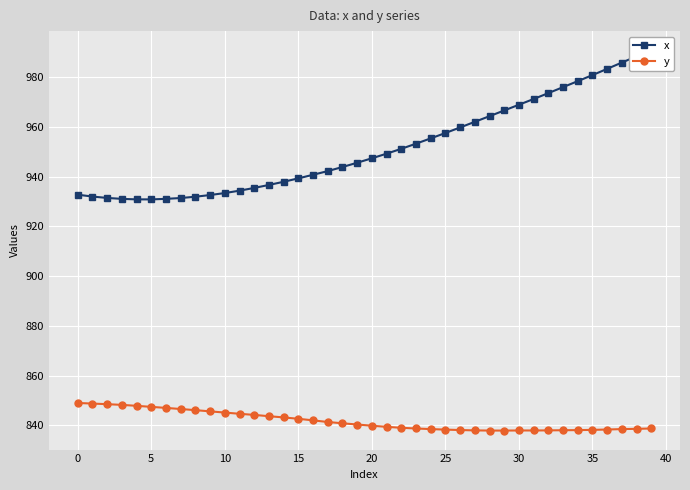

What are all the series names shown in the legend?

x, y